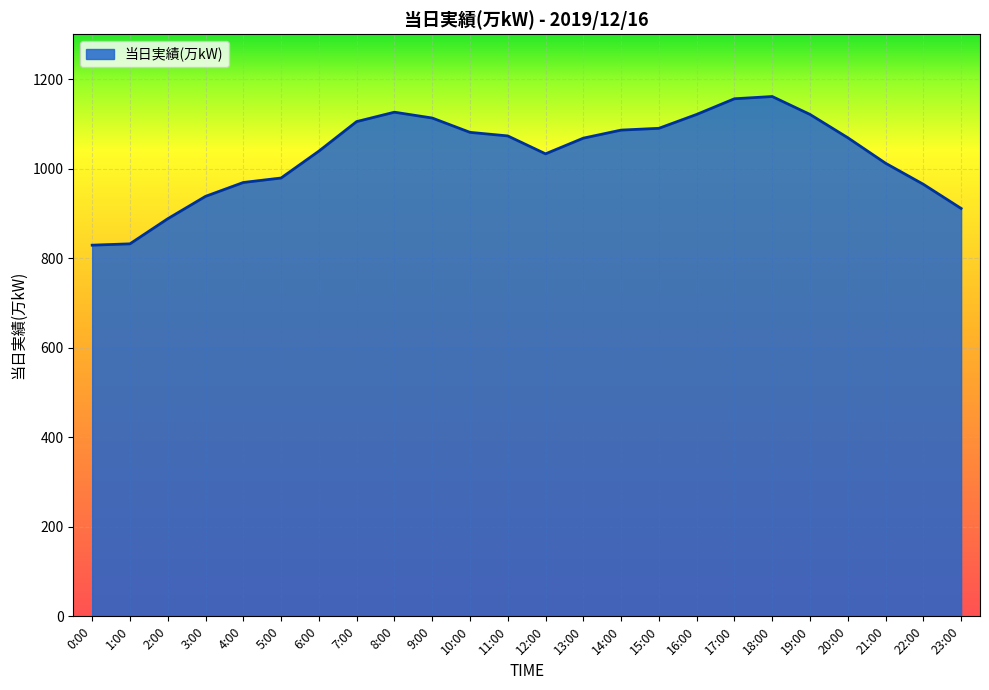

What is the difference between the values at 17:00 and 11:00?

83